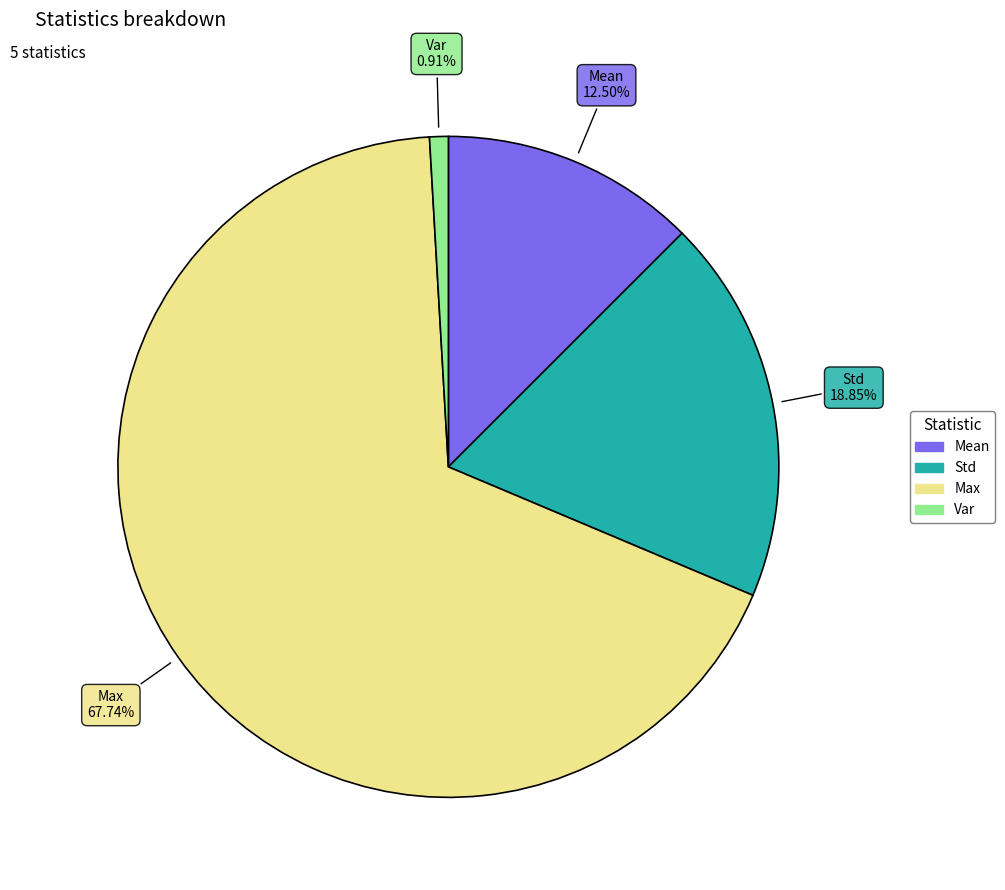

Is there any slice that represents more than half of the pie?

Yes